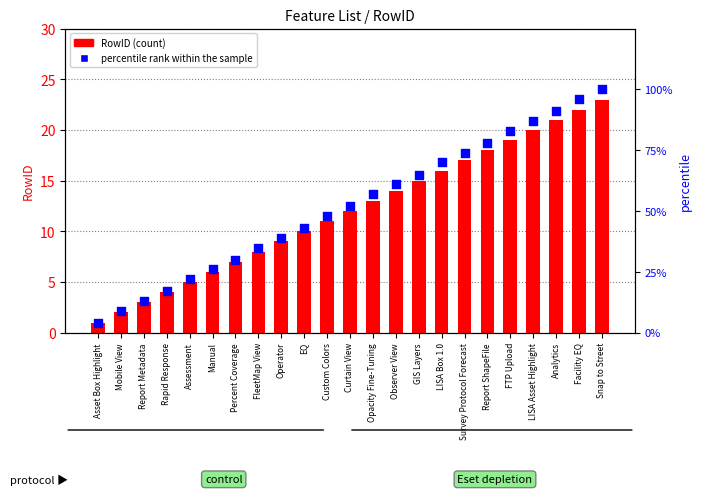

What is the total value across all series at Manual?

32